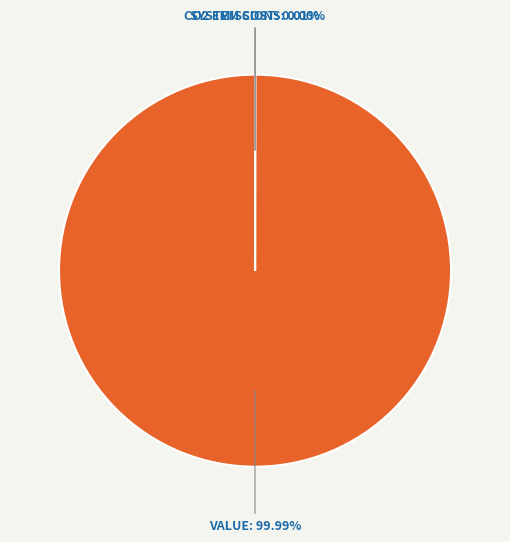

Does any single category account for the majority?

Yes